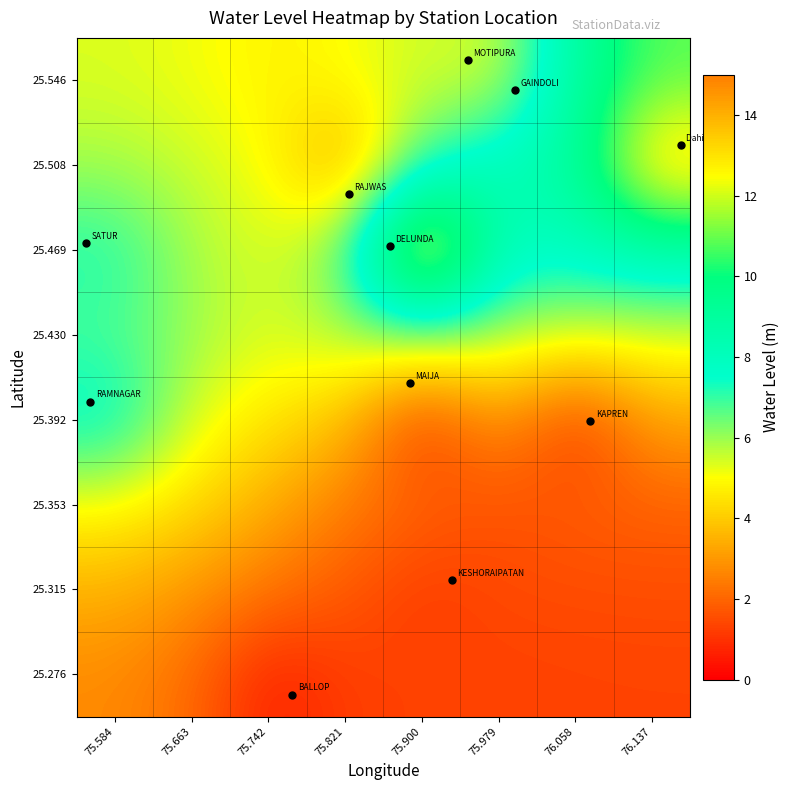

How many distinct data groups are displayed?

8